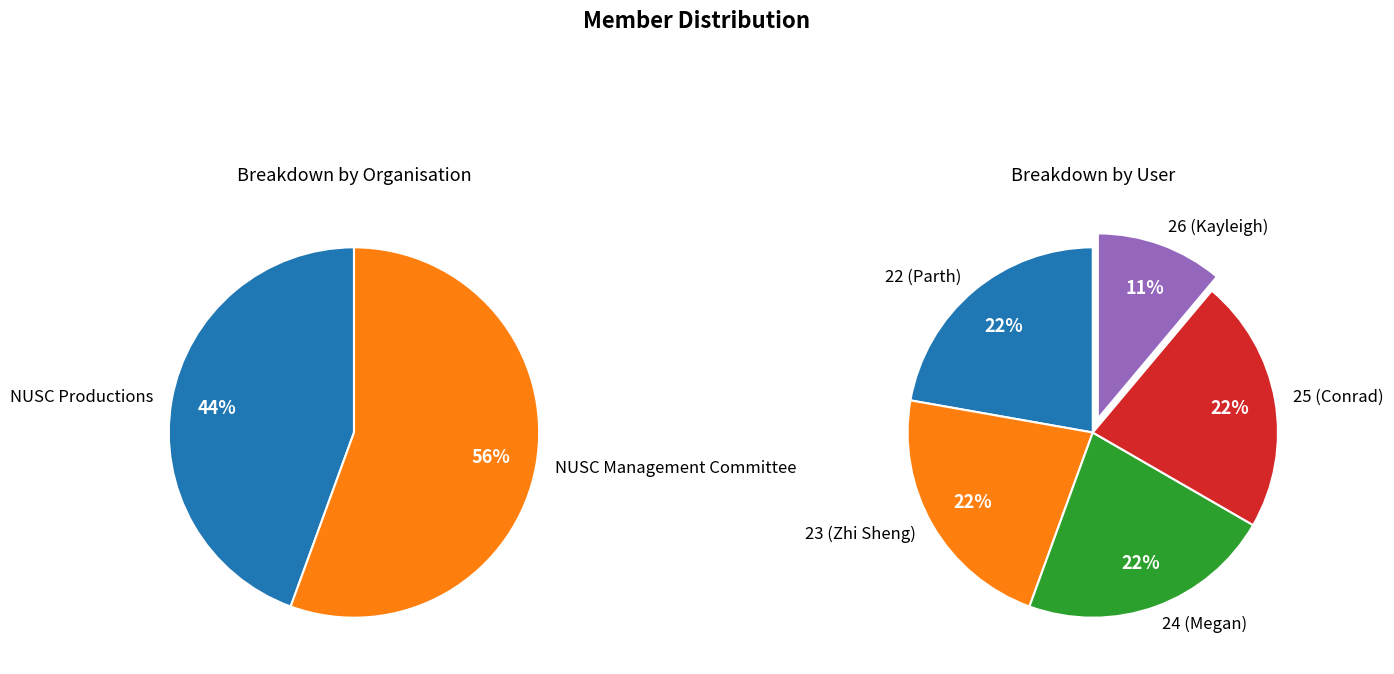

Between 25 and 24, which is larger?

25